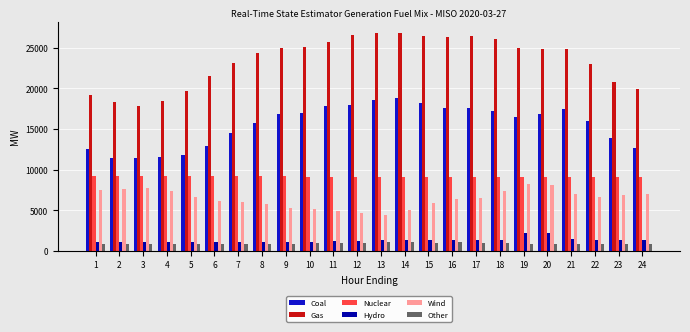

Is the value of Hydro at 22 greater than the value of Wind at 24?

No